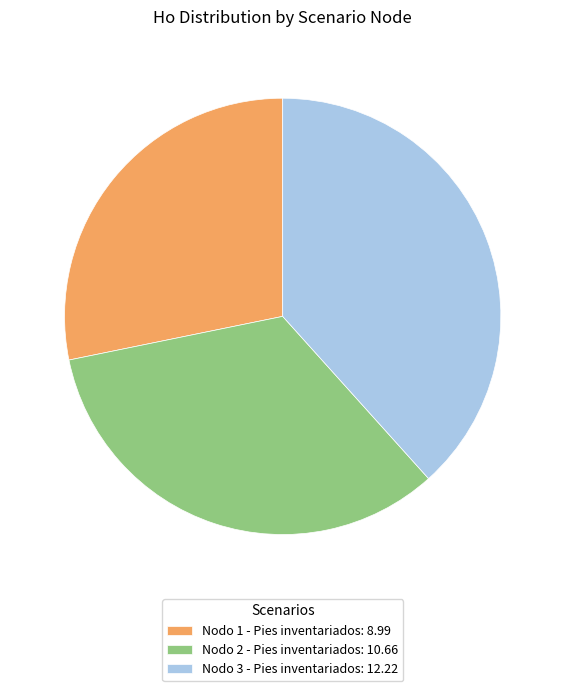

Is it true that Nodo 2 - Pies inventariados: 10.66 is 43% of the pie?

False